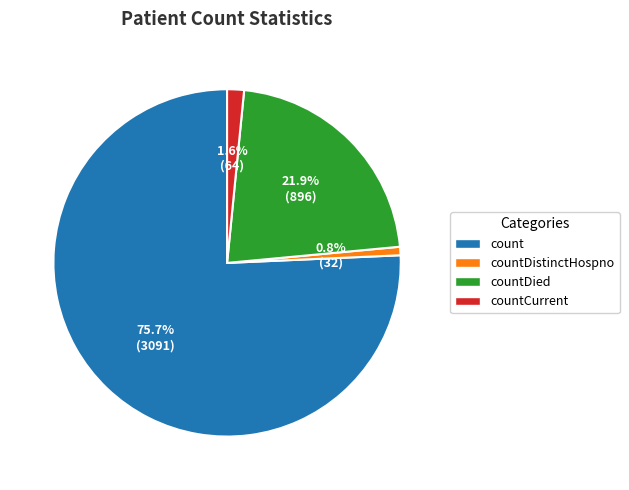

Is the sum of countCurrent and countDied greater than half?

No